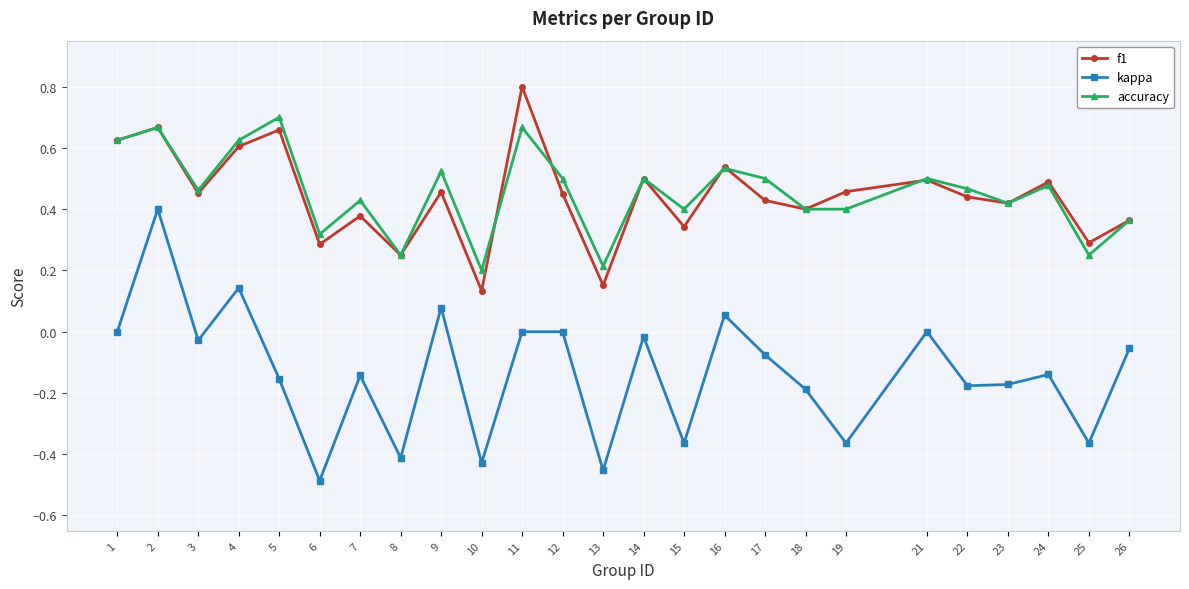

What value does the f1 series have at 11?

0.8